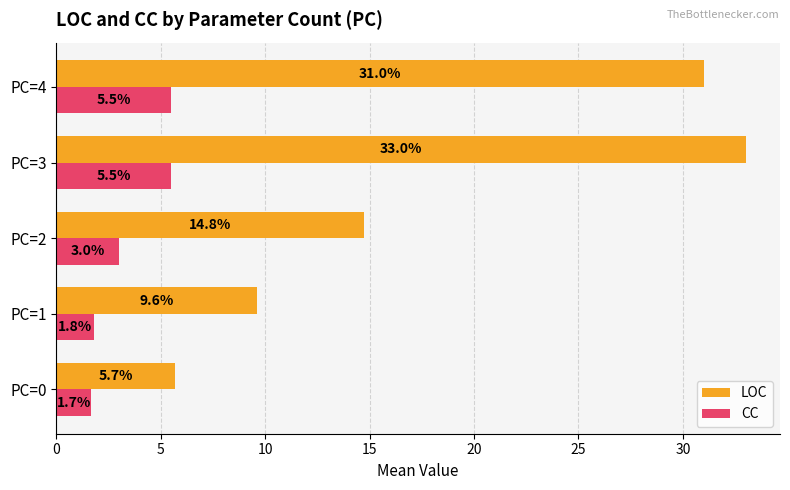

What is the smallest value displayed?

1.7